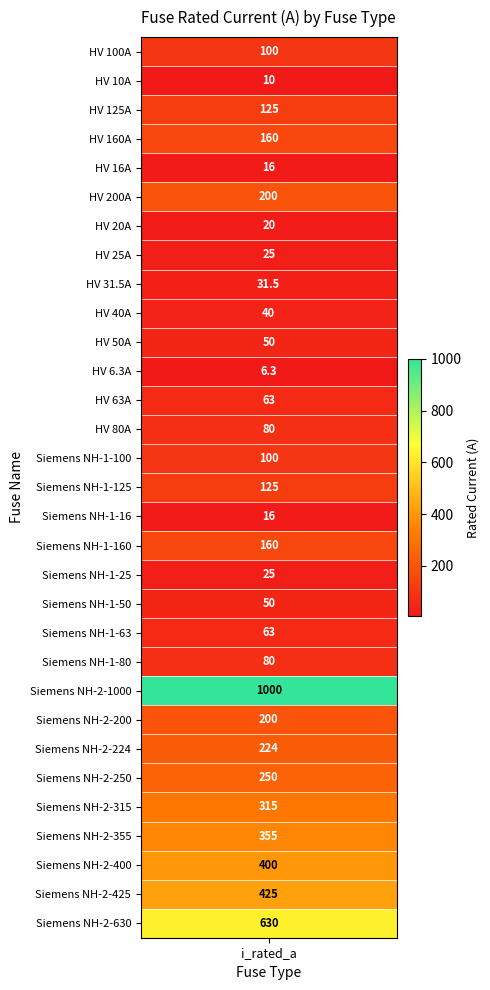

The chart shows a value of 200.0 at Siemens NH-2-200. True or false?

True